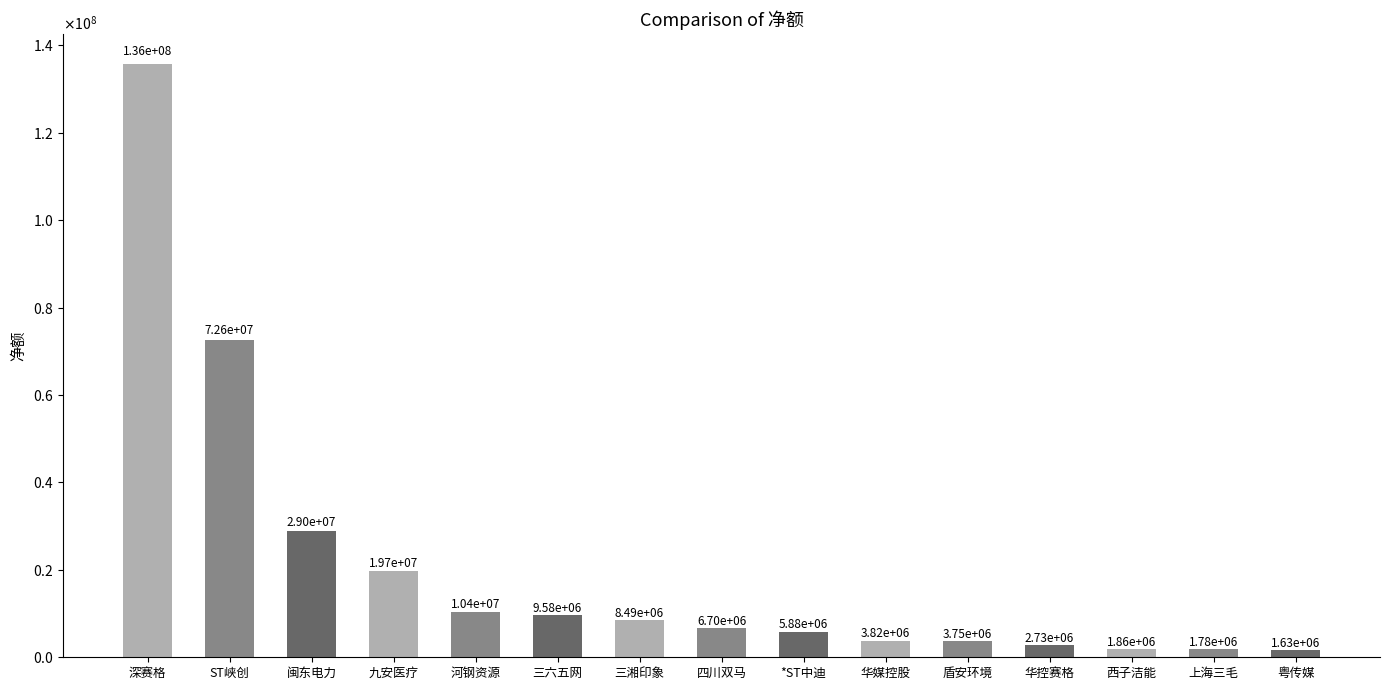

Reading right to left, list all the values displayed in this chart.

粤传媒=1633389	上海三毛=1783583	西子洁能=1855989	华控赛格=2727376	盾安环境=3748298	华媒控股=3816021	*ST中迪=5877688	四川双马=6697617	三湘印象=8493381	三六五网=9580339	河钢资源=10421138	九安医疗=19702443	闽东电力=28966860	ST峡创=72649277	深赛格=135805707